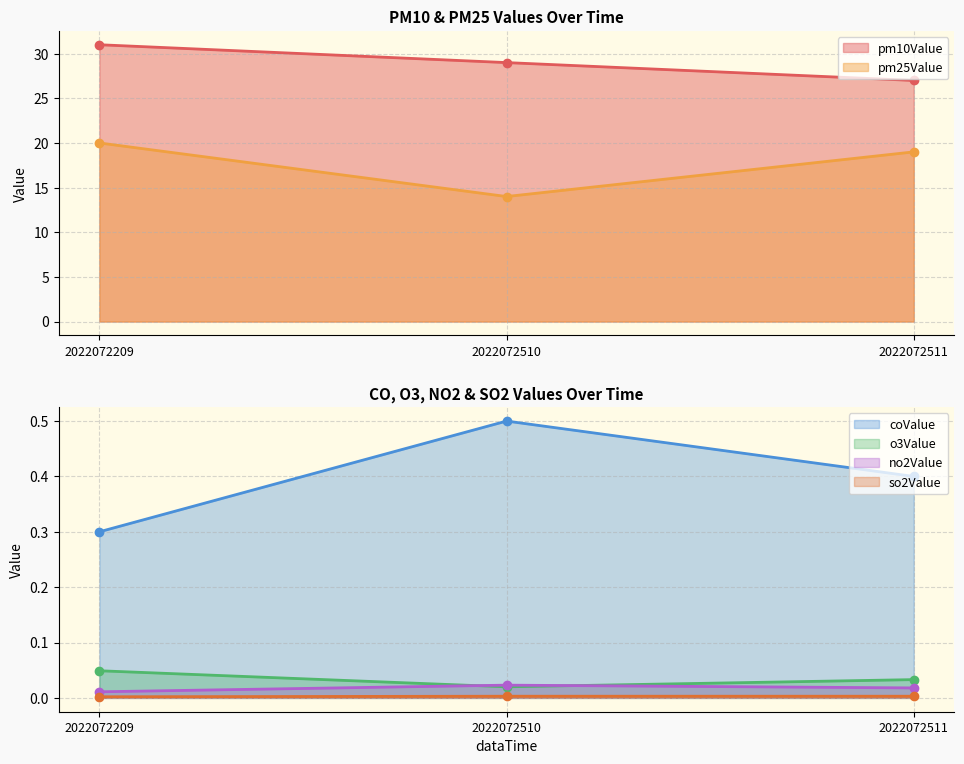

True or false: no2Value has a value of 0.0 at 2022072209.

True